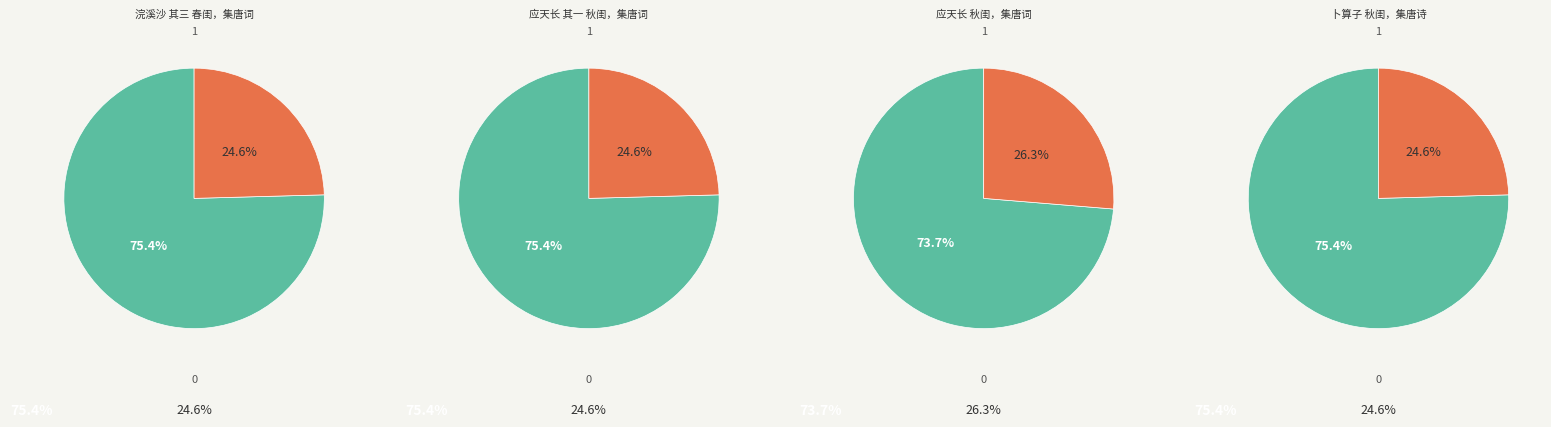

To the nearest percent, what percentage of the pie is 应天长 秋闺，集唐词?

26%